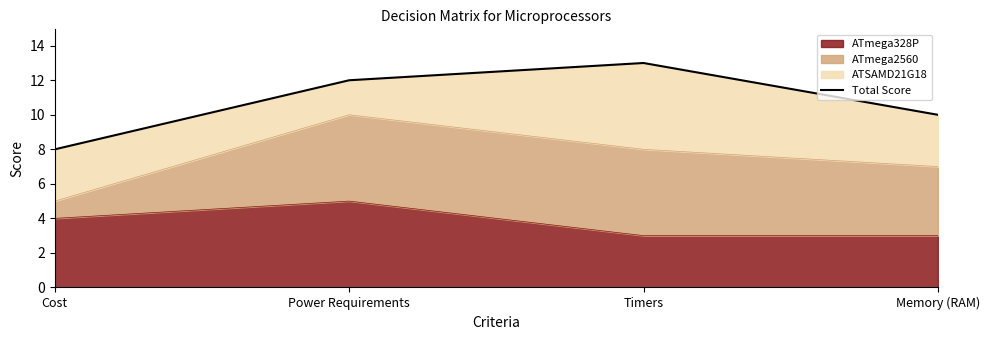

What is the difference between the values at Cost and Memory (RAM)?

2